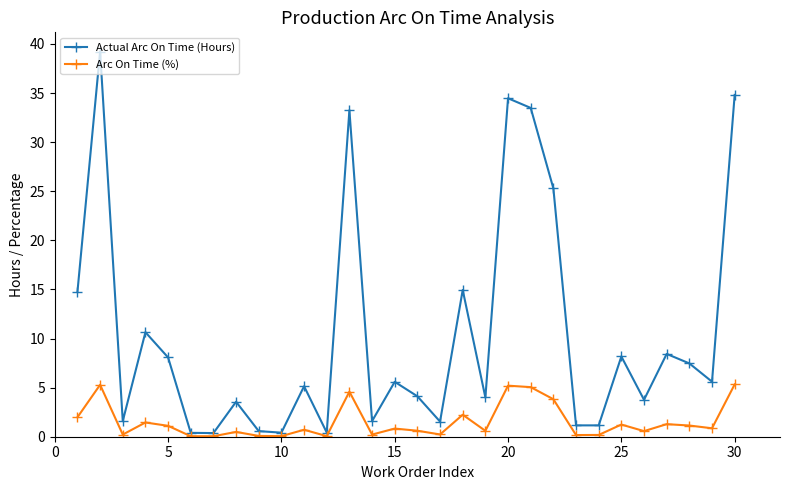

What is the minimum value shown in the chart?

0.1